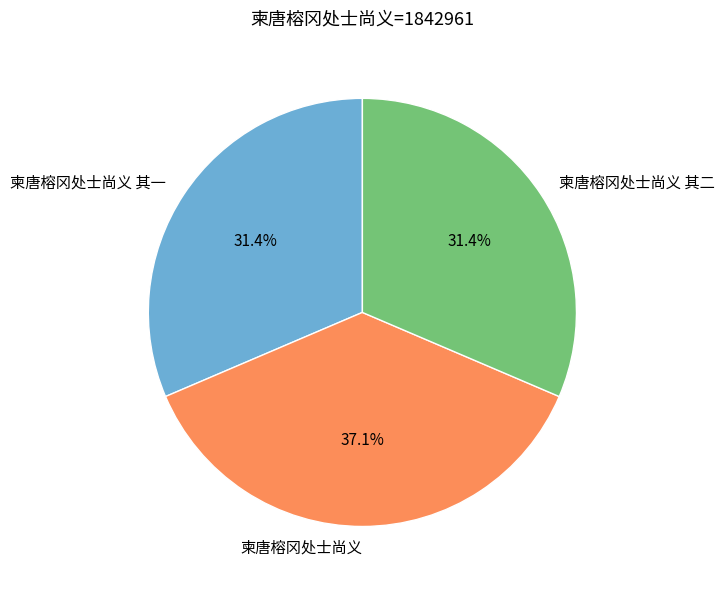

Which slice is the largest?

柬唐榕冈处士尚义